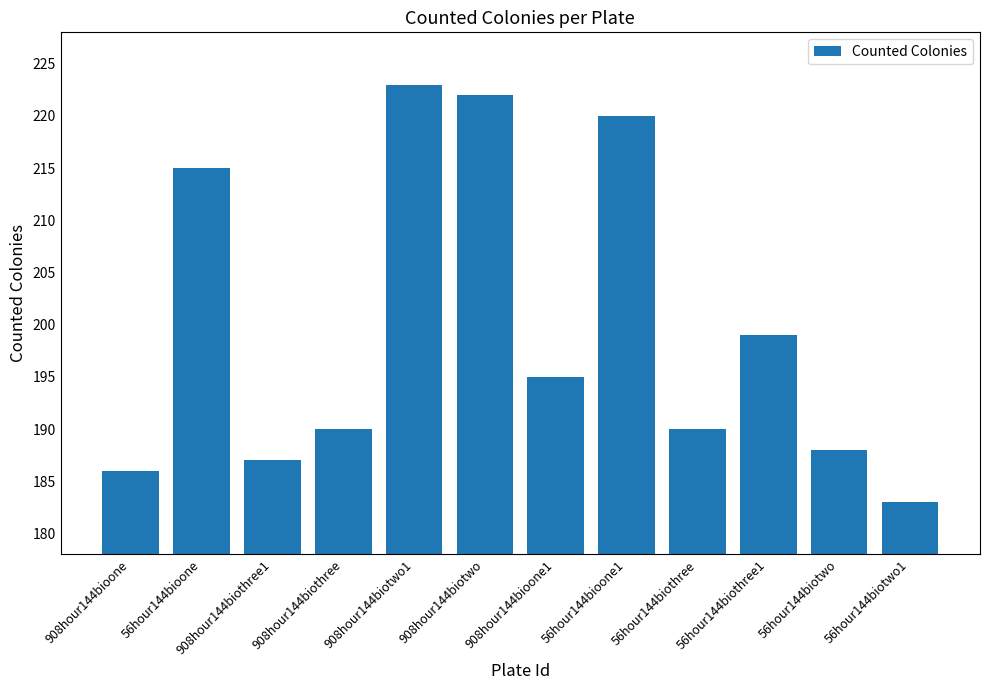

At which category does the chart reach its minimum across all series?

56hour144biotwo1